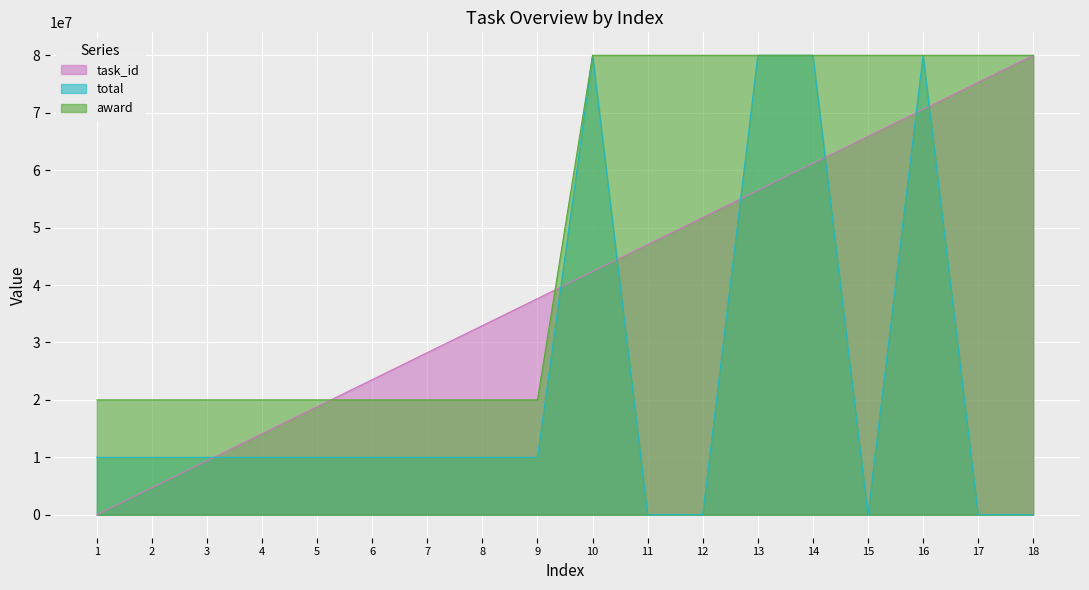

At how many categories does at least one series exceed 11217943?

18